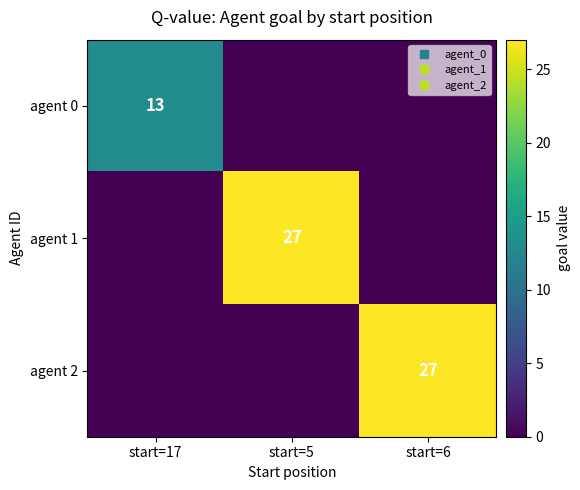

What is the spread (max minus min) of values at start=5?

27